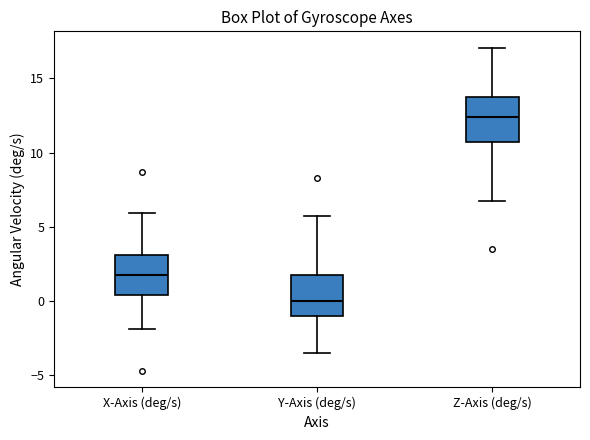

Where does the upper whisker of the box for Z-Axis (deg/s) end on the y-axis? The values are not printed on the chart, so give them approximately, as read against the axis.

17.0